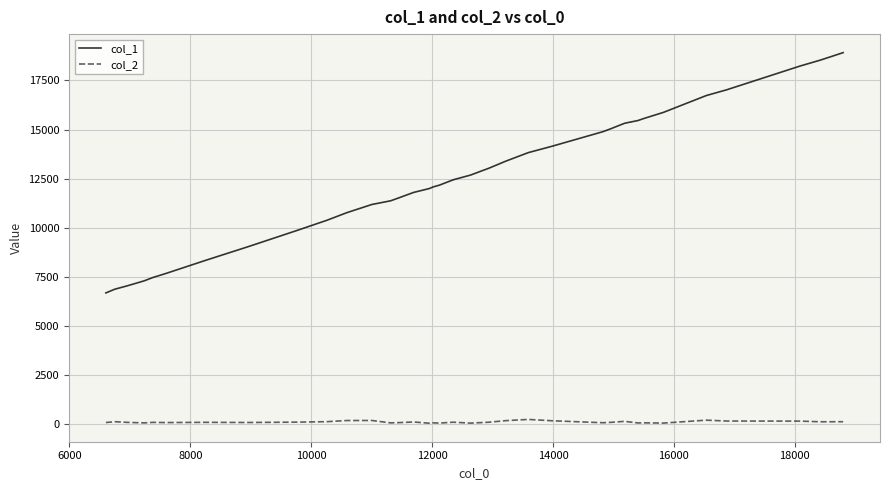

What is the minimum value shown in the chart?

42